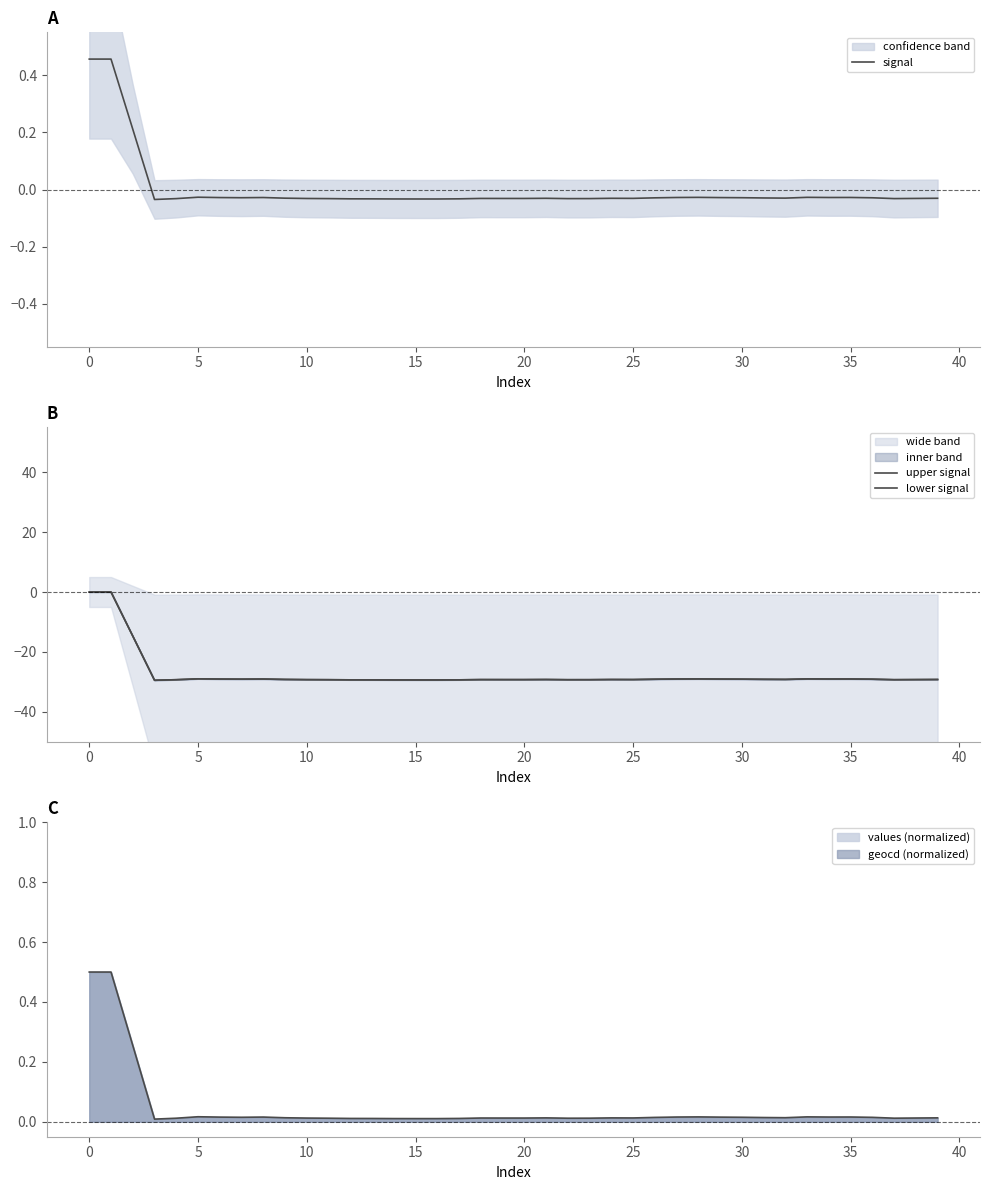

What is the value of the lower signal point at the 8th from the left?

-29.1